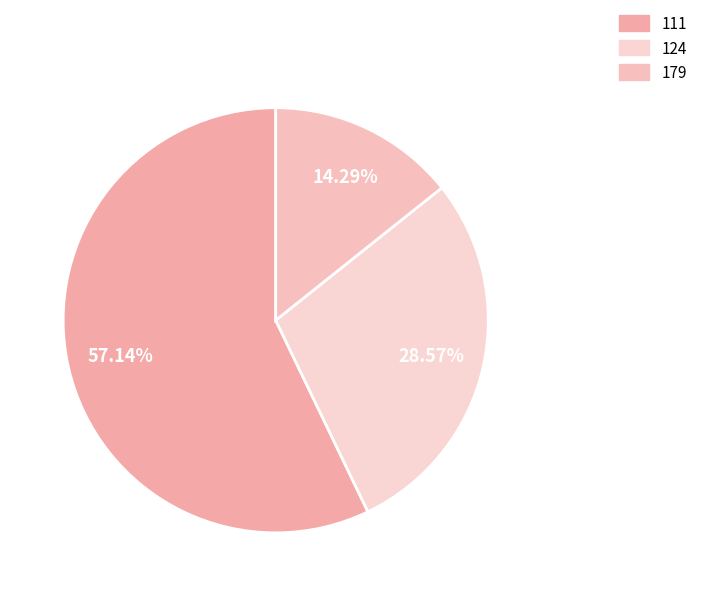

To the nearest percent, what portion does 124 represent?

29%